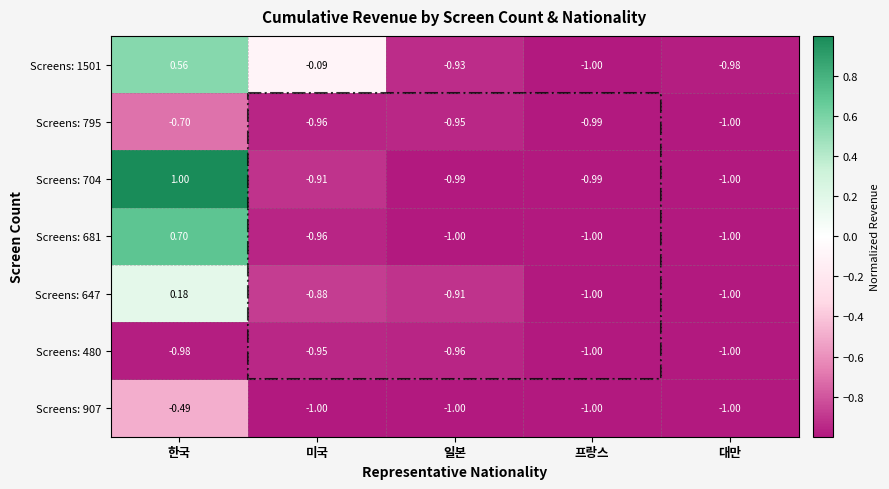

Which series has the largest range (max minus min)?

Screens: 704